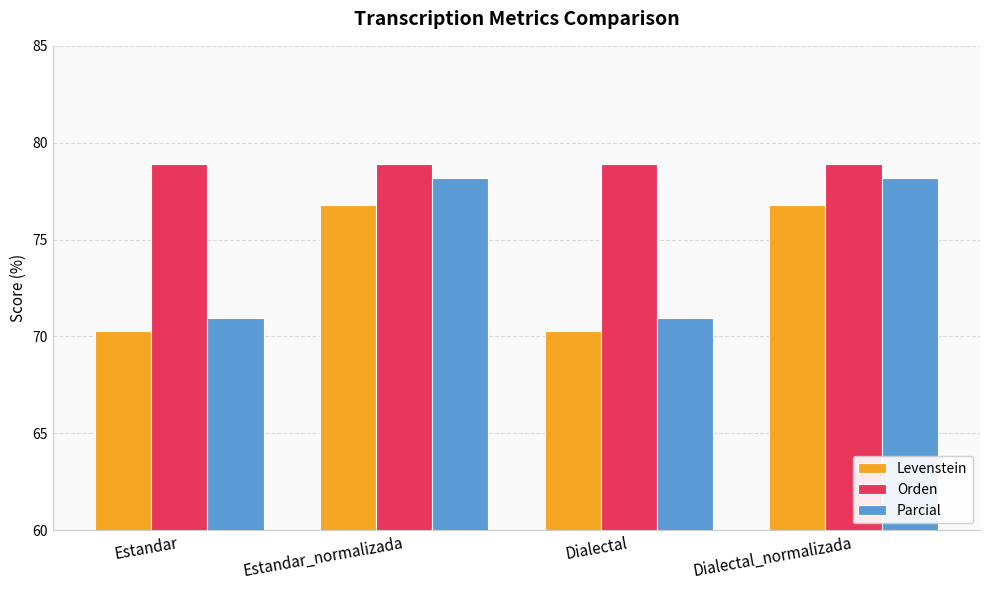

What is the difference between the highest and lowest values at Estandar?

8.6